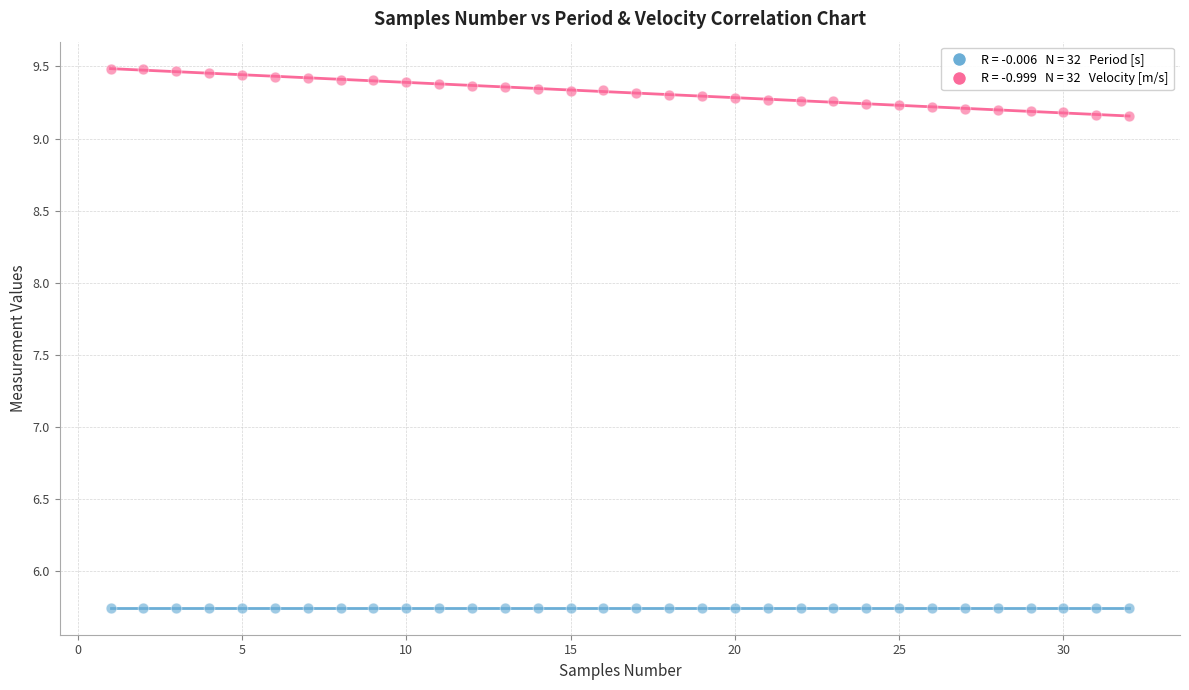

Across all data points, what is the range of X values (max minus min)?

31.0